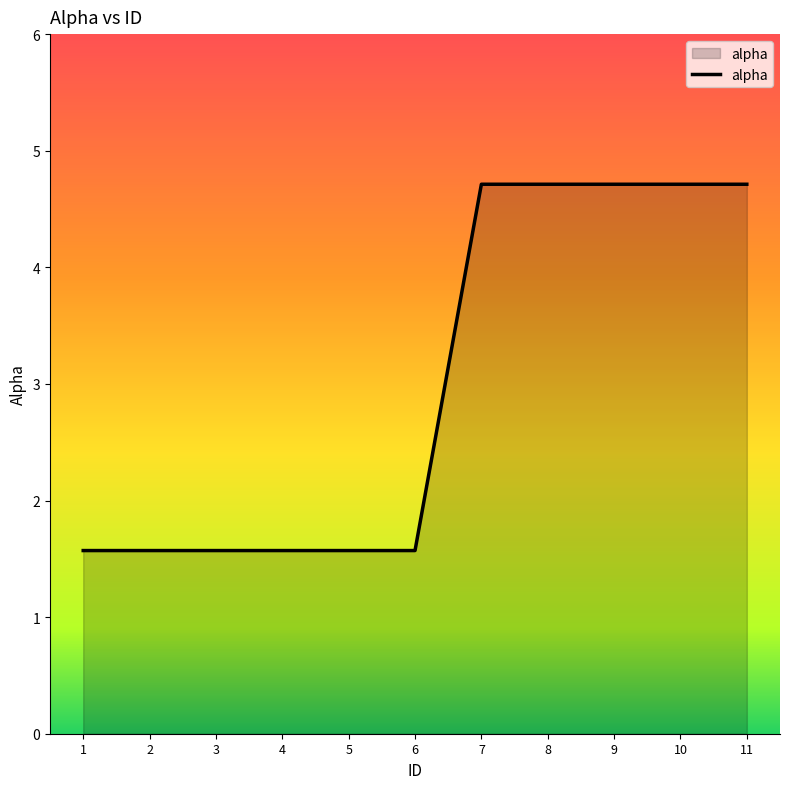

Which has a higher value, 1 or 10?

10